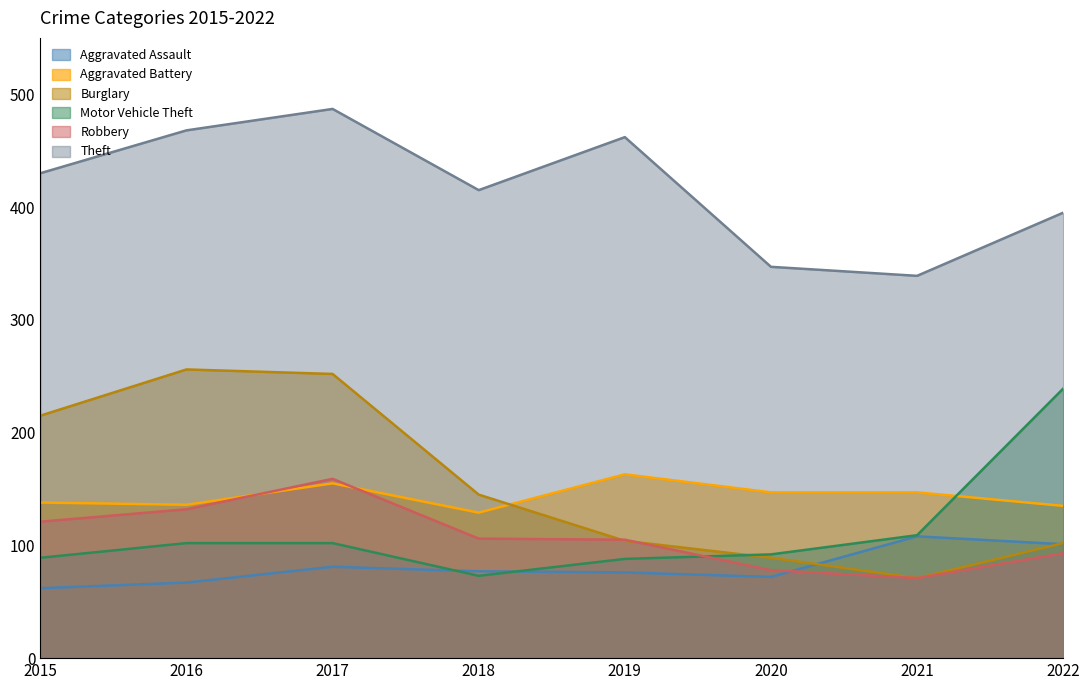

What is the value of the Robbery point at the 3rd from the left?

159